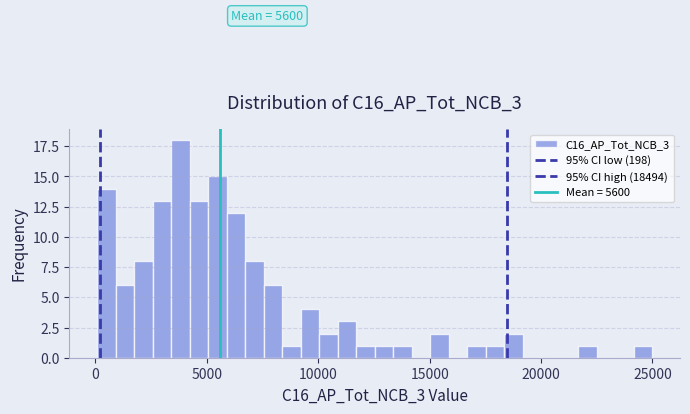

Read against the x-axis, roughly where is the centre of the tallest bar?

4000